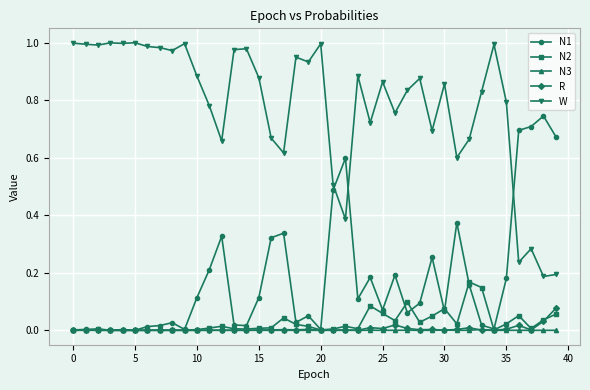

Which series ends up on top after the final intersection of N1 and N2?

N1